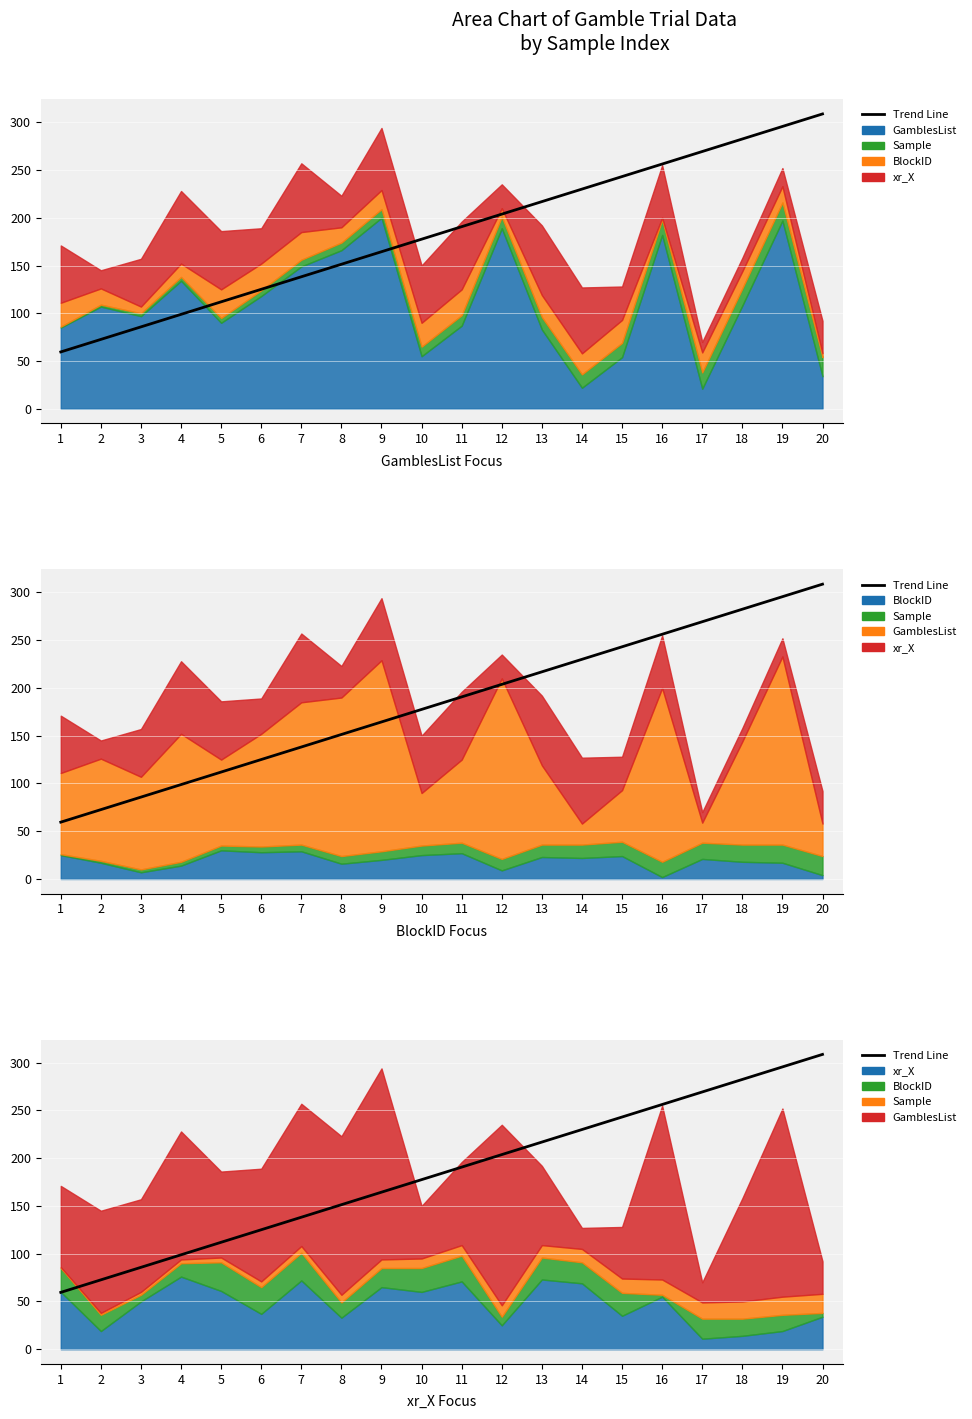

What is the value of the 13th point from the left?

216.9